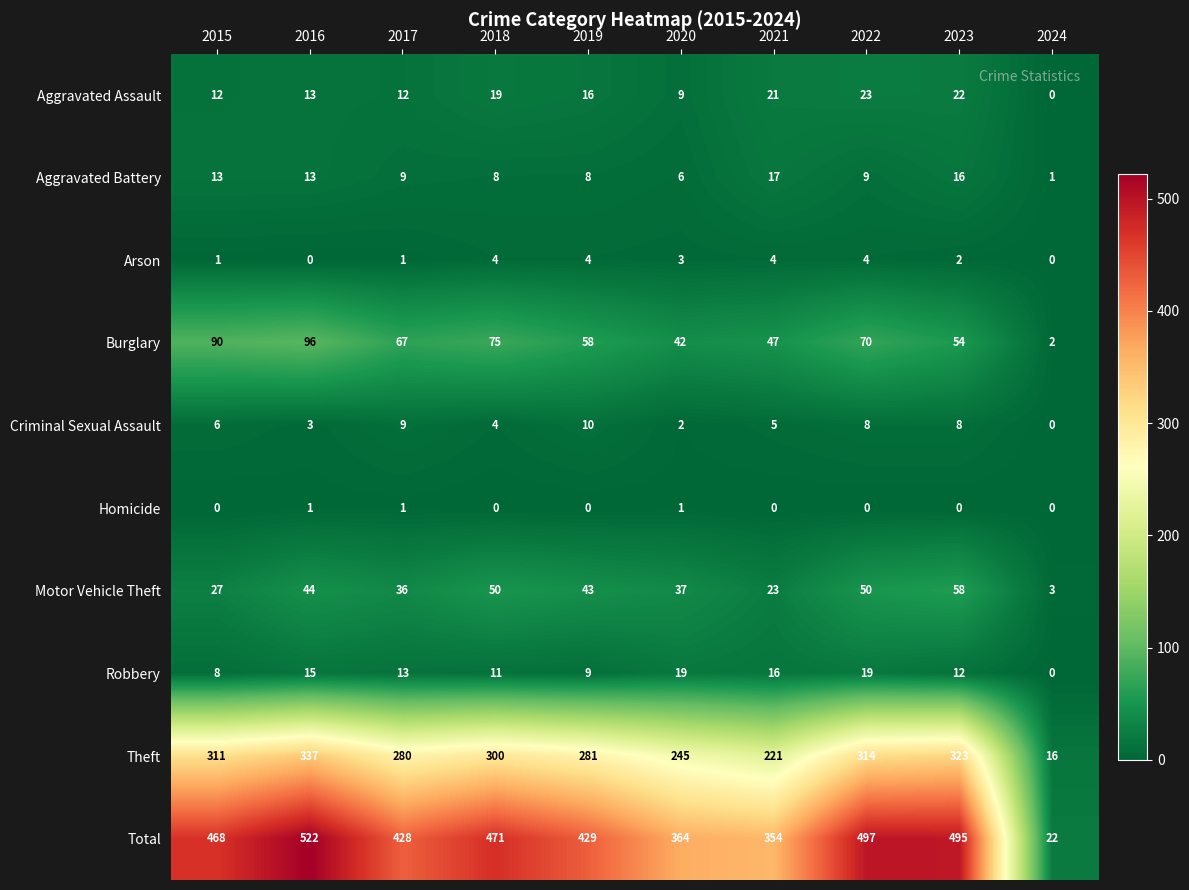

Which series has the largest range (max minus min)?

Total